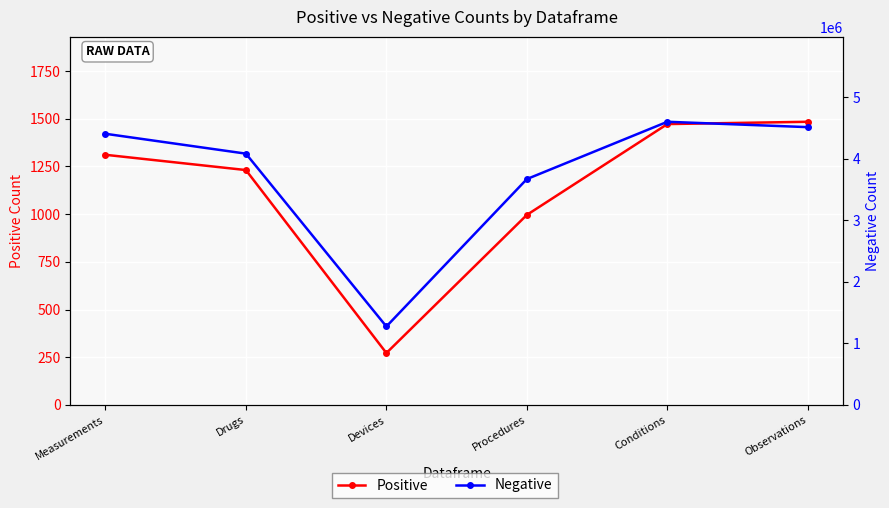

Reading left to right, what are all the values shown in this chart?

Positive: 1311	1231	272	996	1472	1484
Negative: 4407944	4084873	1275318	3671669	4602799	4515715